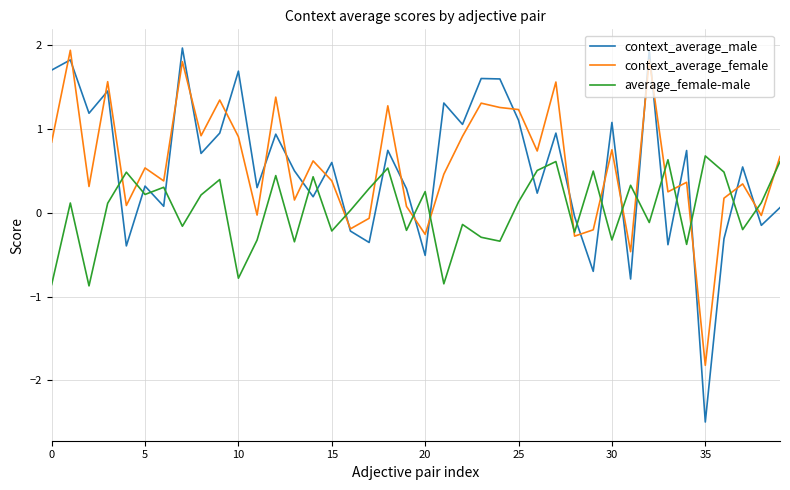

Which series has the largest range (max minus min)?

context_average_male